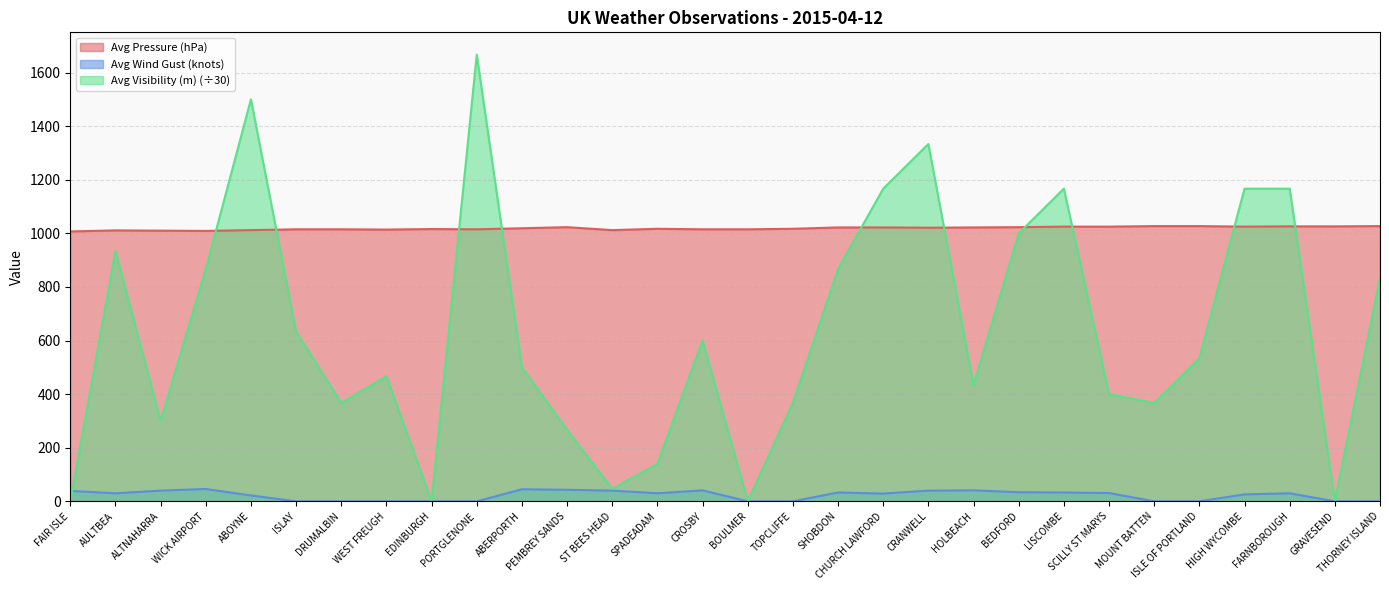

How many interior local peaks does the Avg Visibility (m) series have?

7